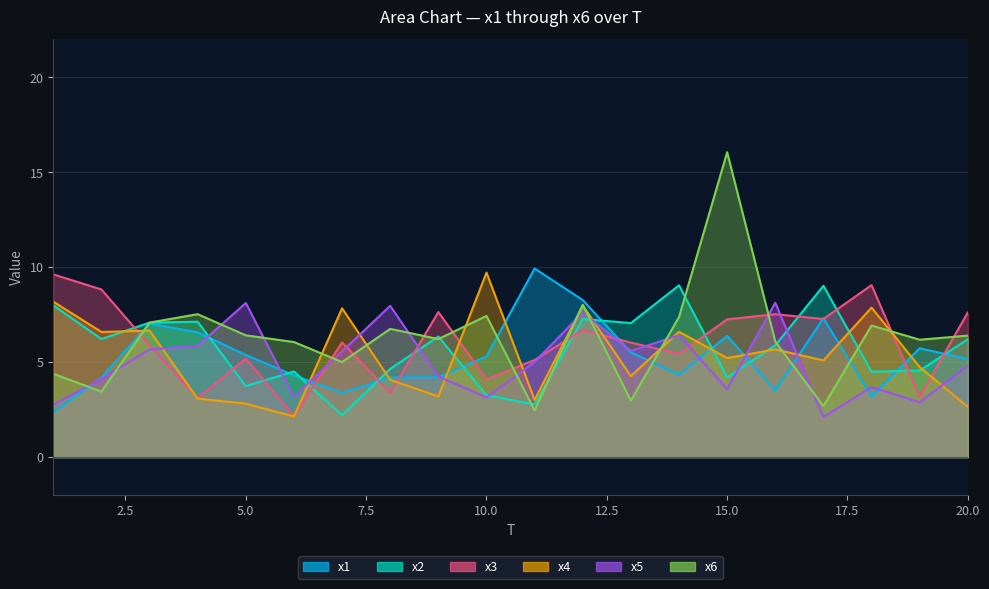

Where do x4 and x2 first cross each other?

2 and 3